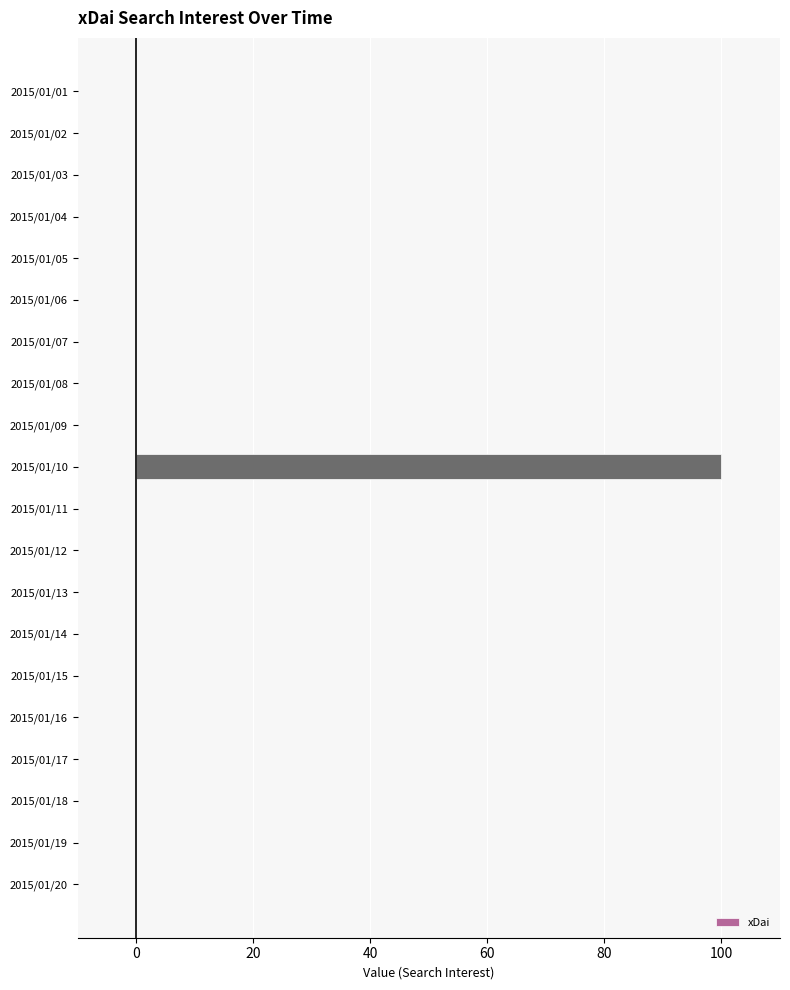

Is it true that the value at 2015/01/14 is -46?

False